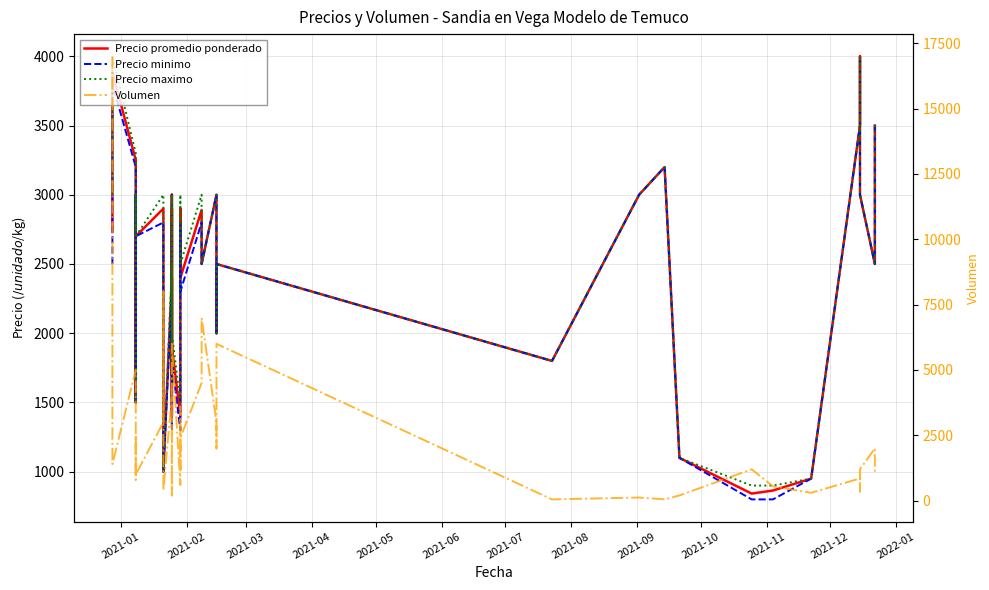

Is this an area chart (filled region under the line)?

No